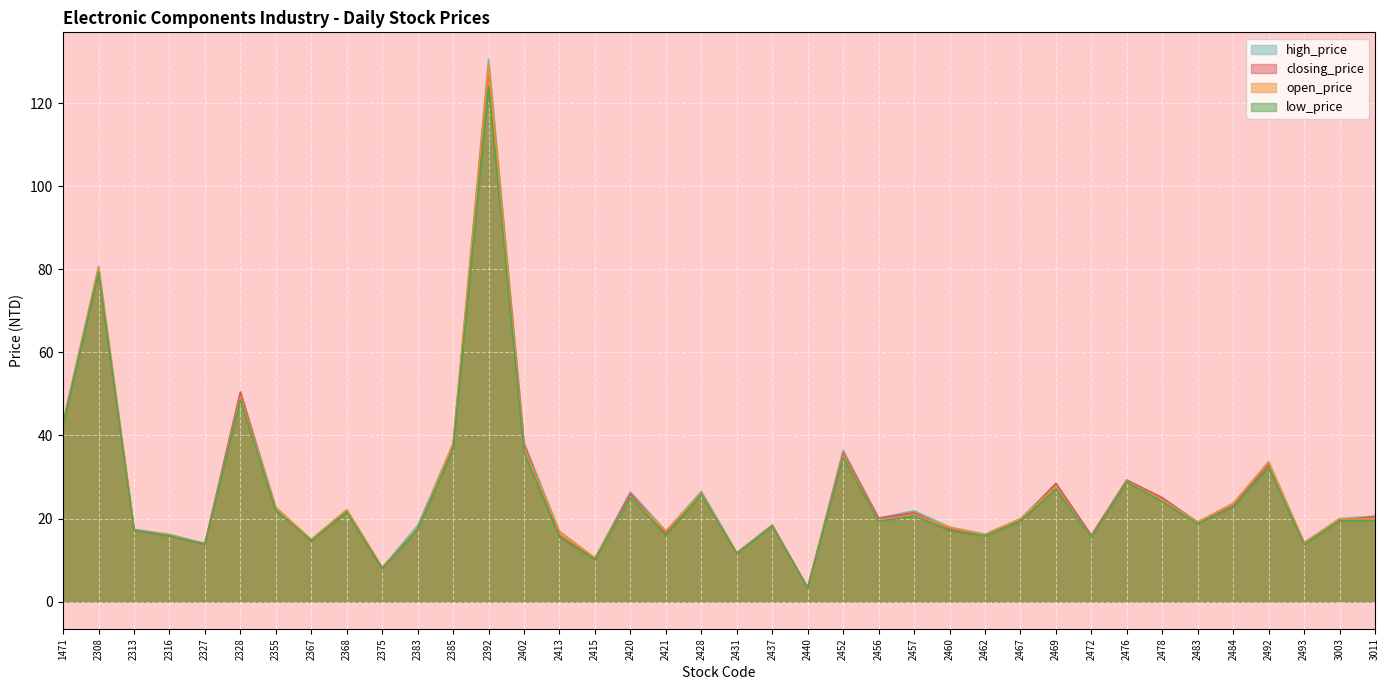

The value of low_price at 2483 is 18.7. True or false?

True